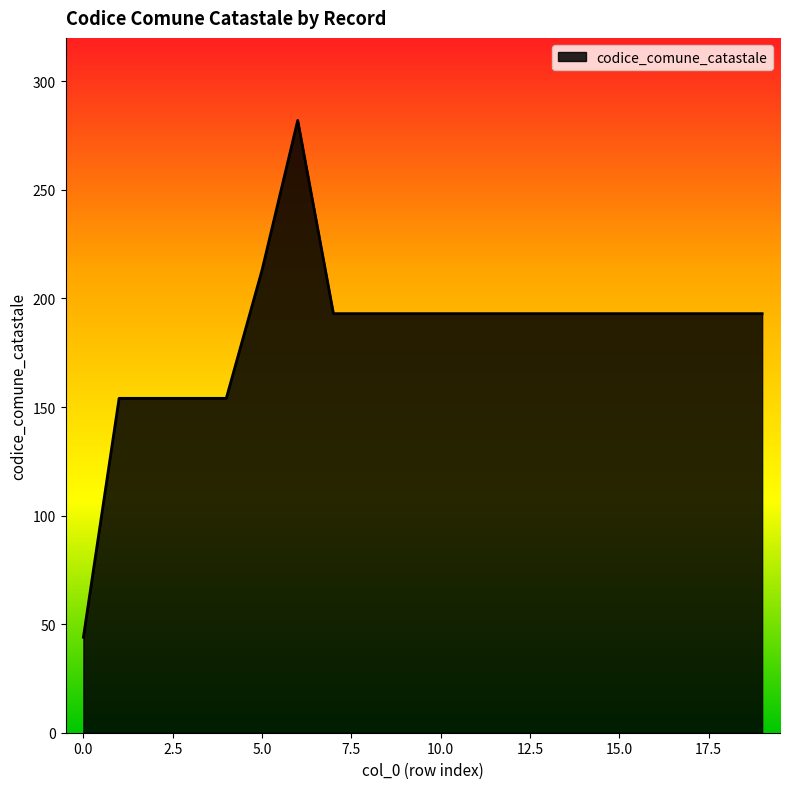

What is the greatest value displayed?

282